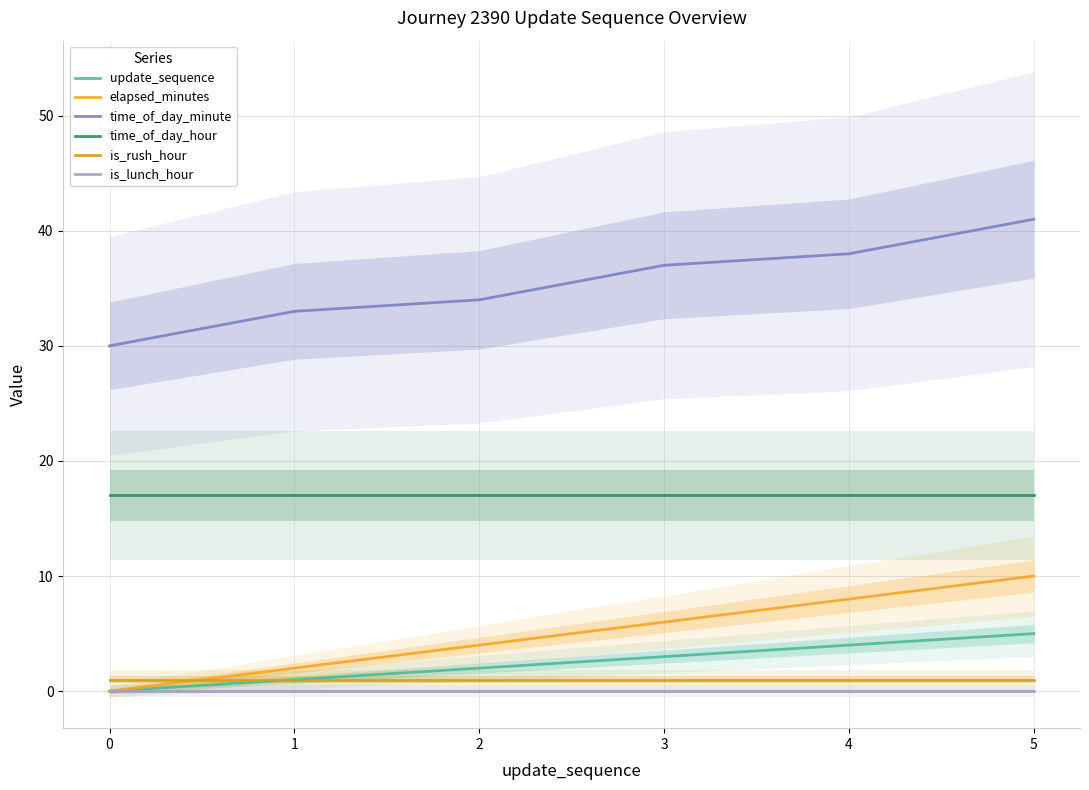

True or false: is_rush_hour has more than 2 interior local peaks.

False